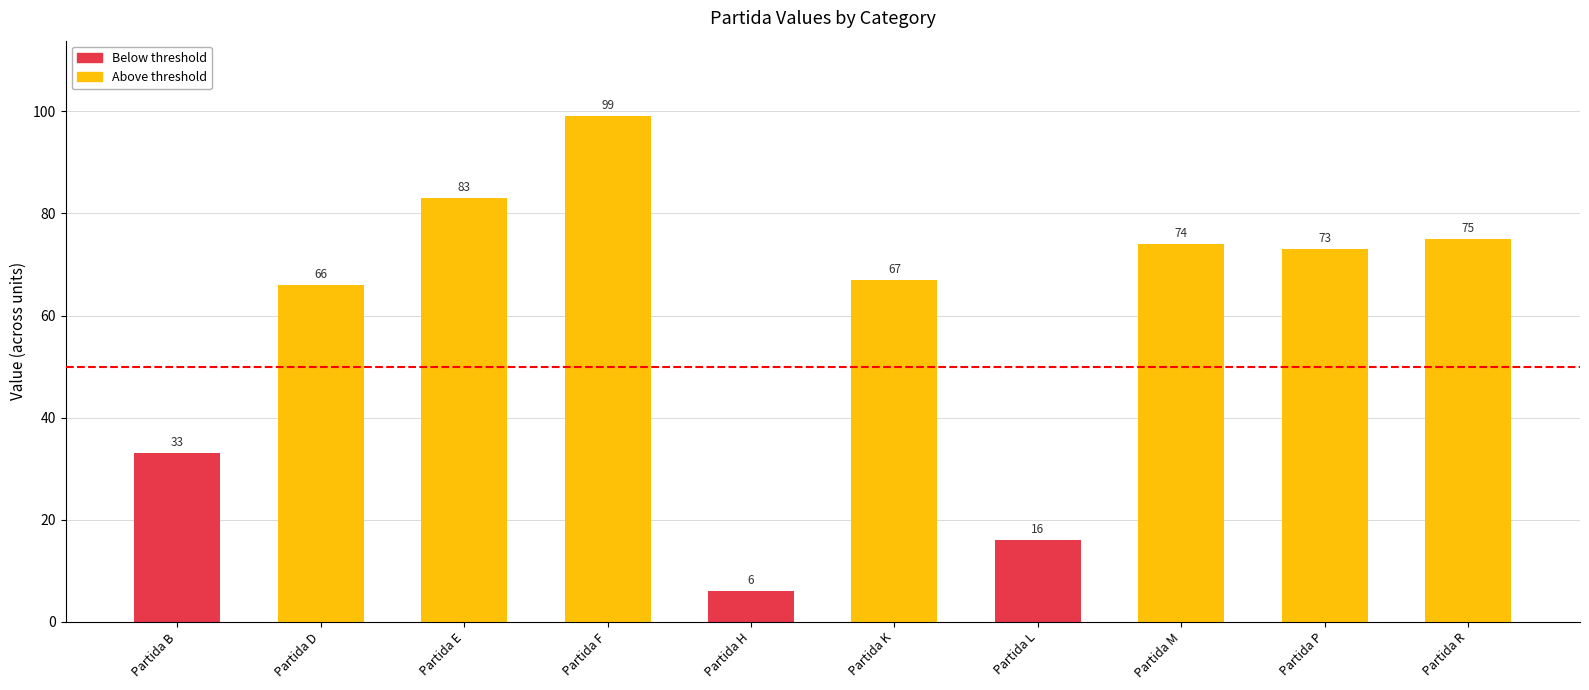

List the labels in order of value, largest first.

Partida F, Partida E, Partida R, Partida M, Partida P, Partida K, Partida D, Partida B, Partida L, Partida H